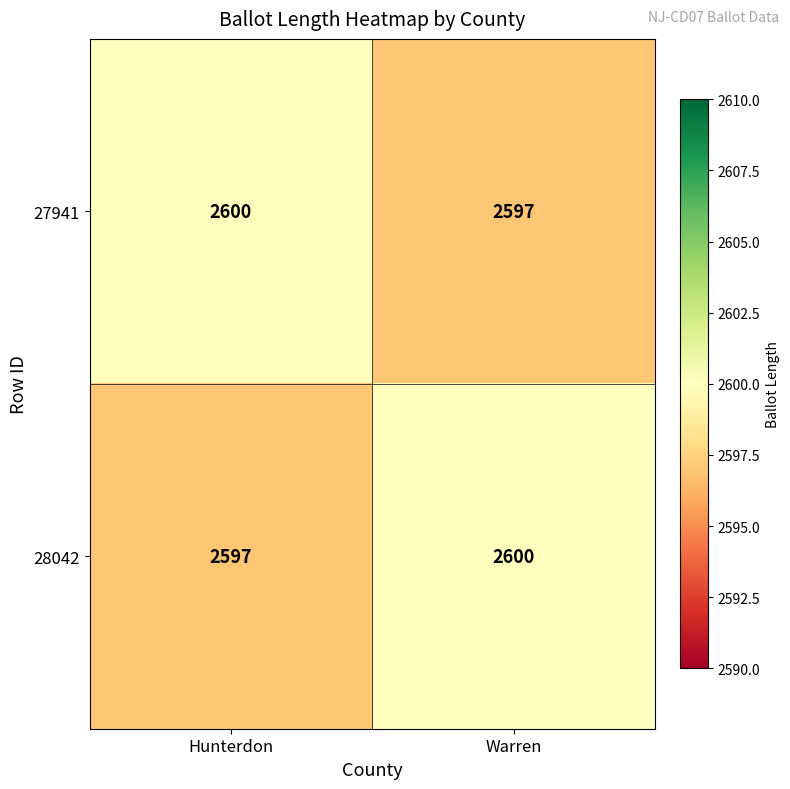

At how many categories does at least one series exceed 2599?

2